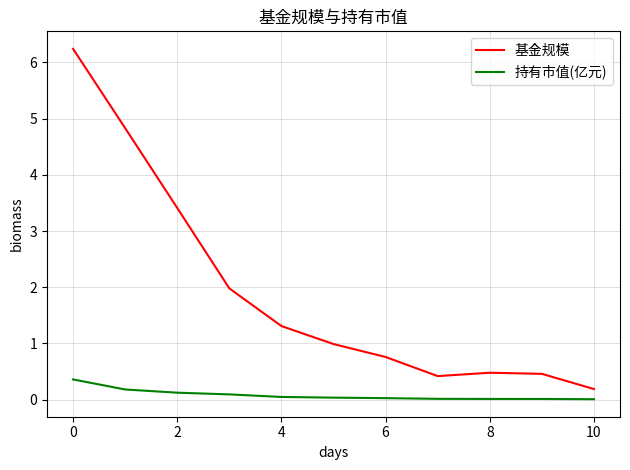

What is the average value of the 基金规模 series?

1.9